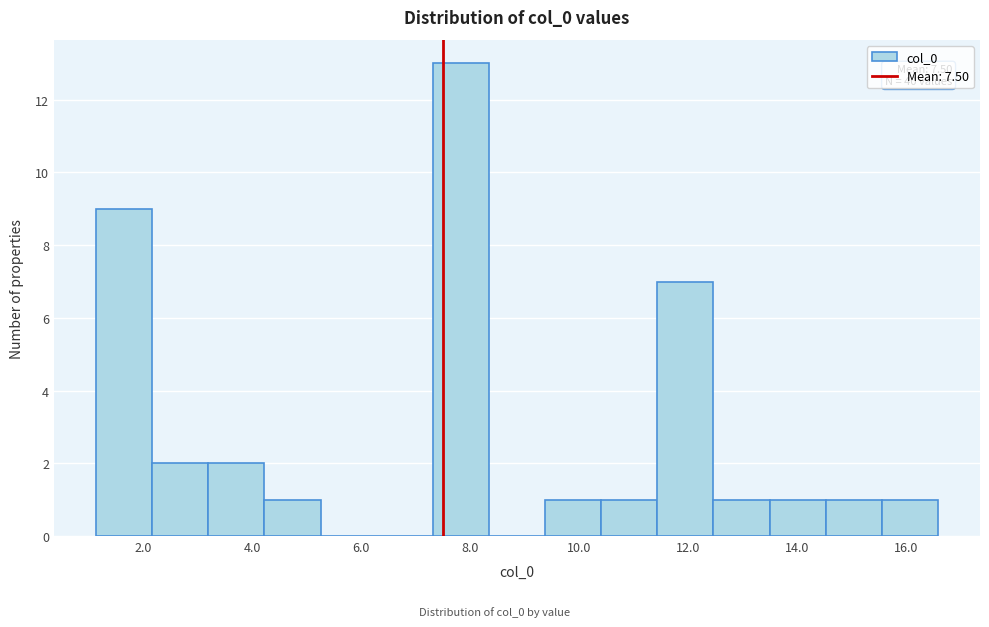

Which range on the x-axis has the tallest bar?

7.4 to 8.4